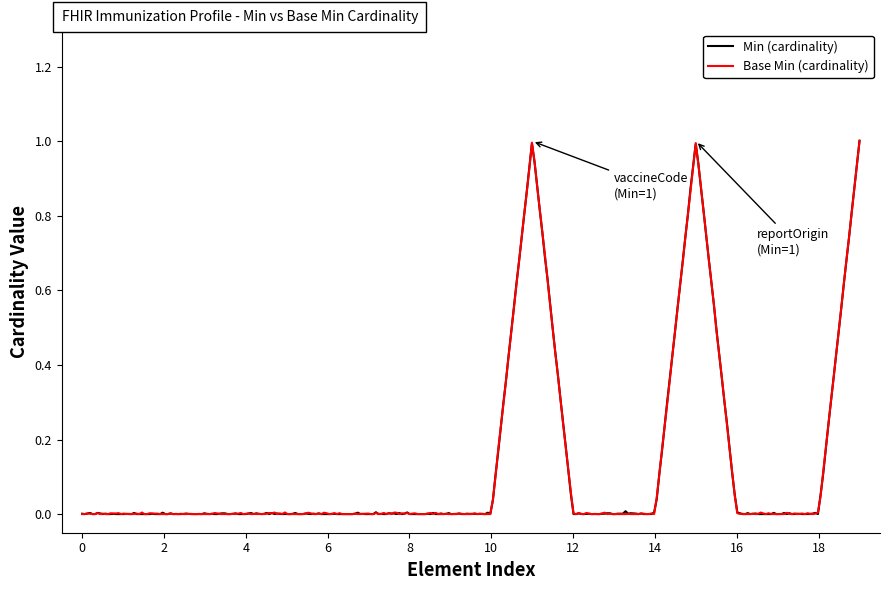

What is the maximum value for Base Min (cardinality)?

1.0